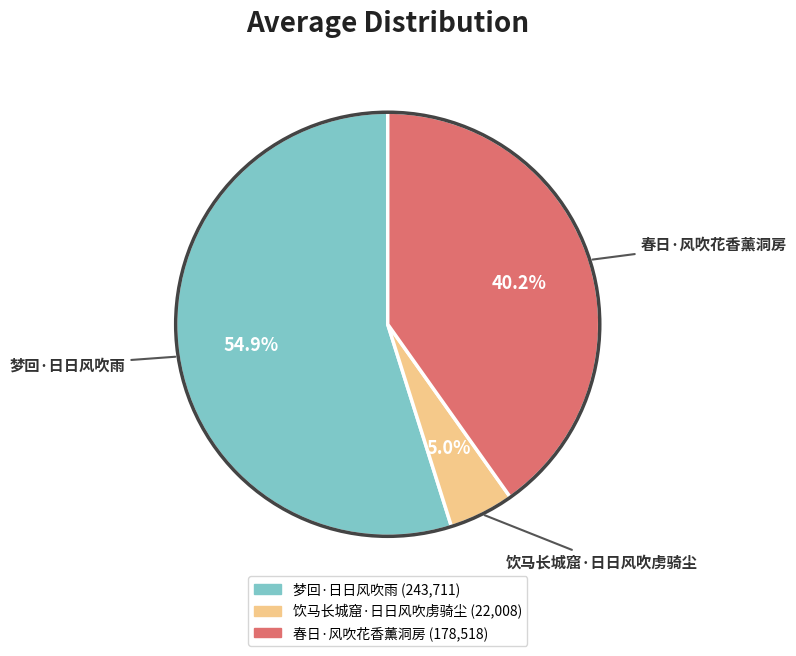

Which slice is the smallest?

饮马长城窟·日日风吹虏骑尘